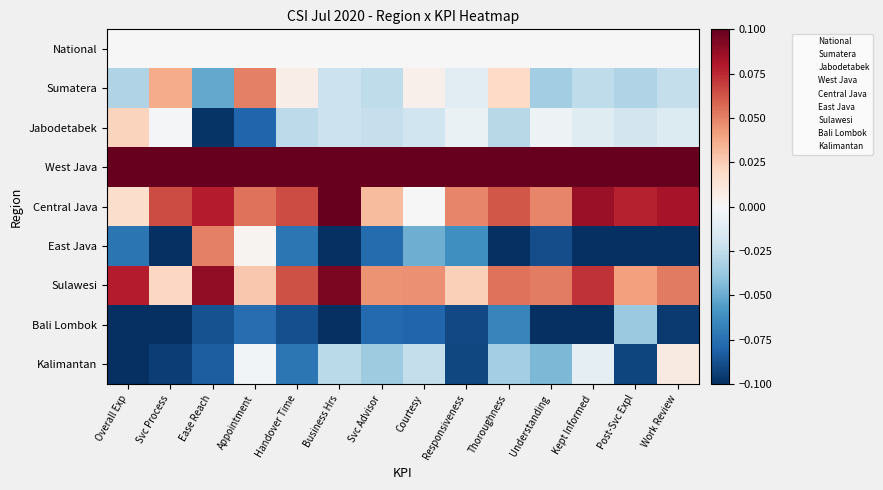

The value of West Java at Svc Process is 3.0. True or false?

True